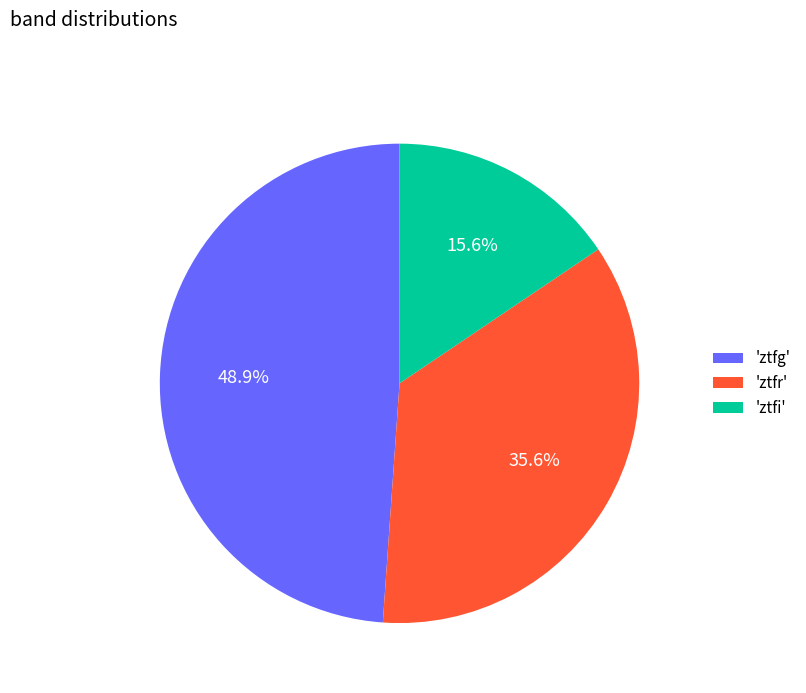

Rank the categories by value from highest to lowest.

'ztfg', 'ztfr', 'ztfi'